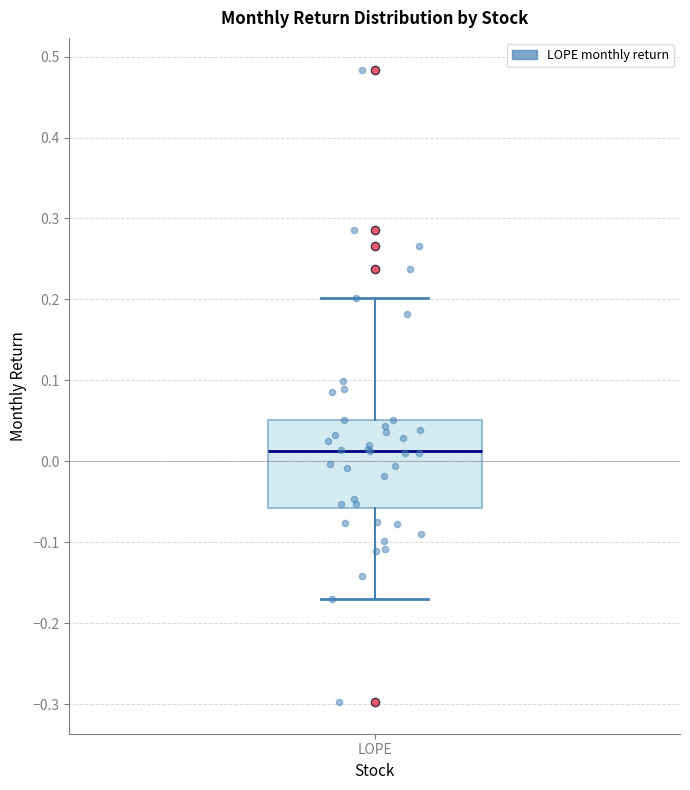

Where does the lower whisker of the box for LOPE end on the y-axis? The values are not printed on the chart, so give them approximately, as read against the axis.

-0.17